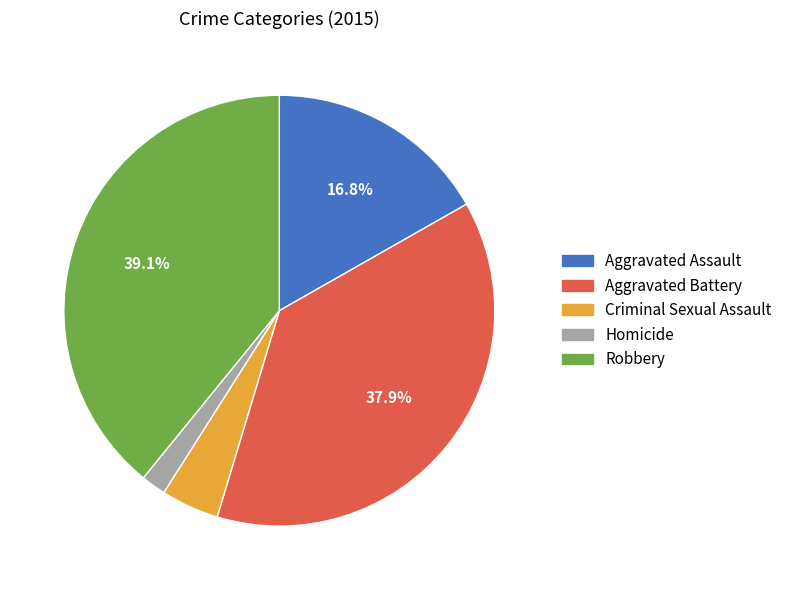

To the nearest percent, what is the average slice percentage?

20%